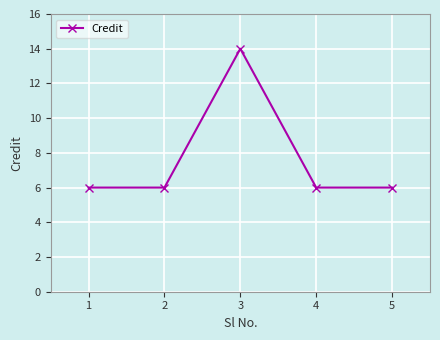

How many values are between 6 and 7?

4